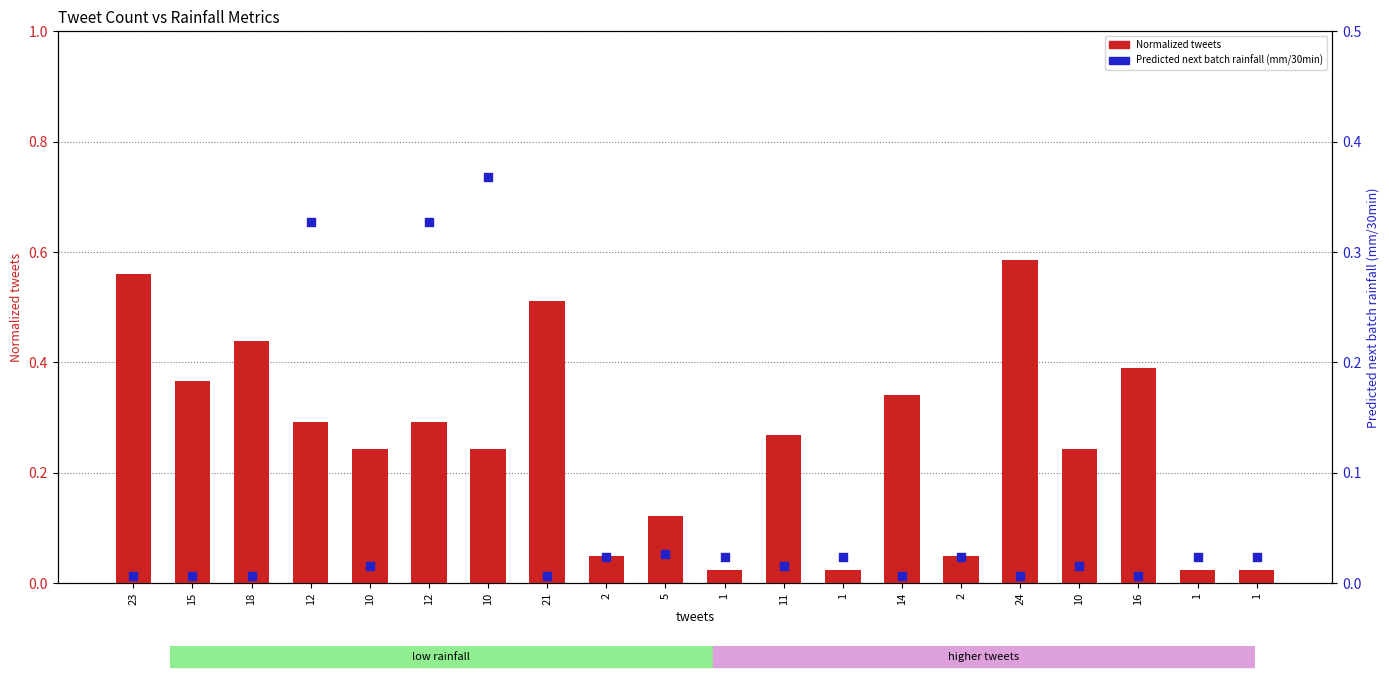

Which series reaches the minimum Y coordinate?

Predicted next batch rainfall (mm/30min)